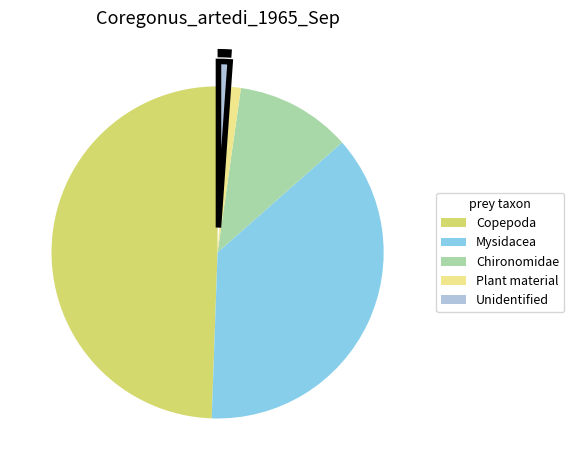

What percentage is NOT represented by Unidentified?

98.9%